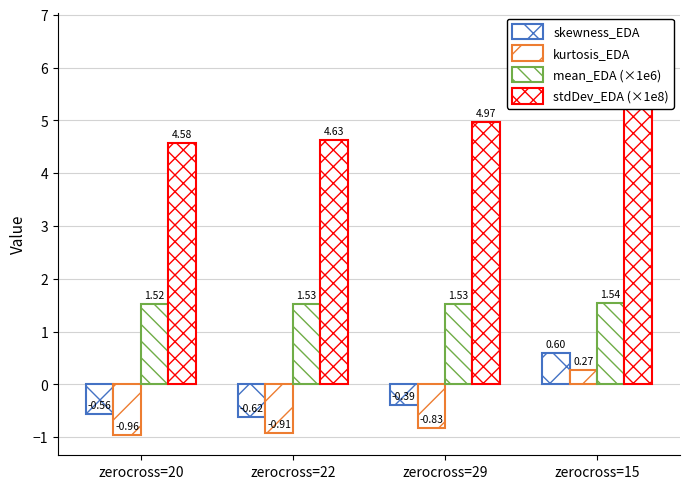

What is the label of the 3rd bar from the right?

zerocross=22